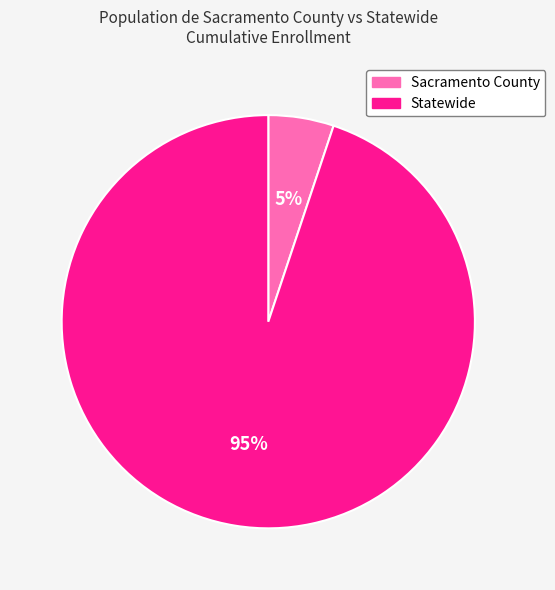

Combined, do Statewide and Sacramento County account for over 50%?

Yes